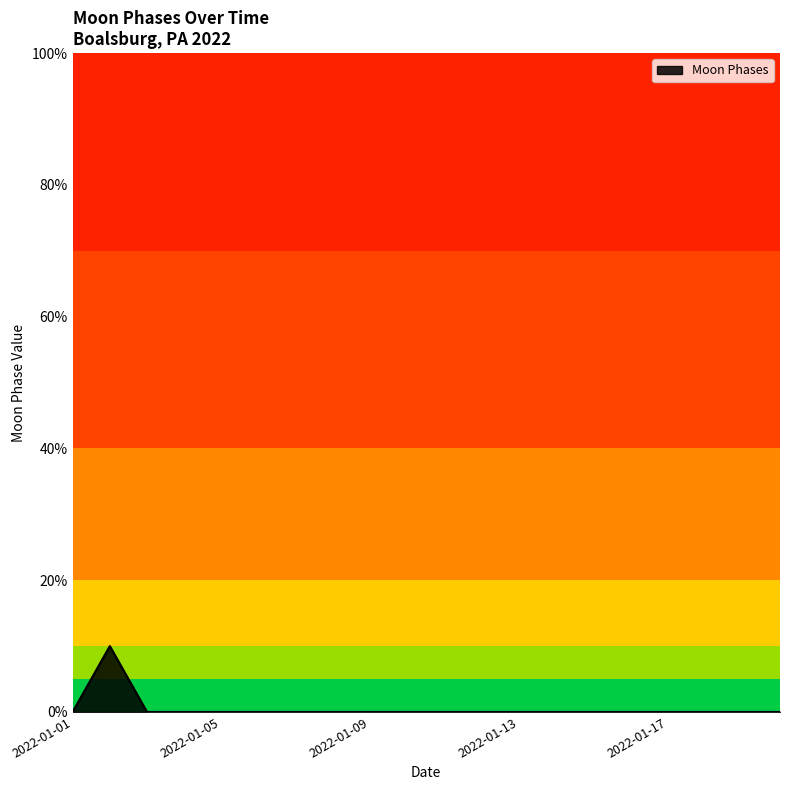

What is the difference between the maximum and minimum values?

10